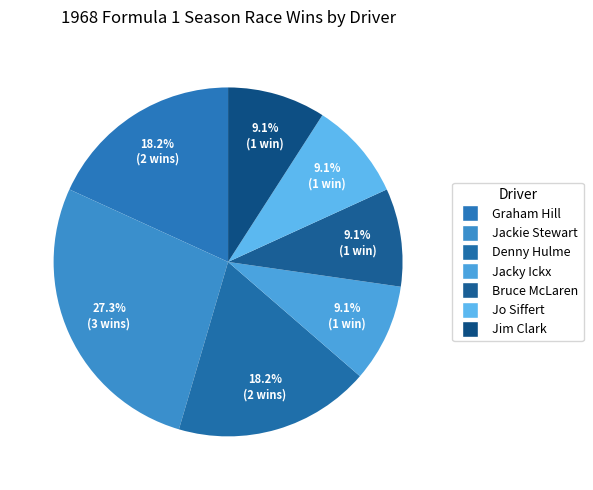

To the nearest percent, what percentage of the pie is Graham Hill?

18%